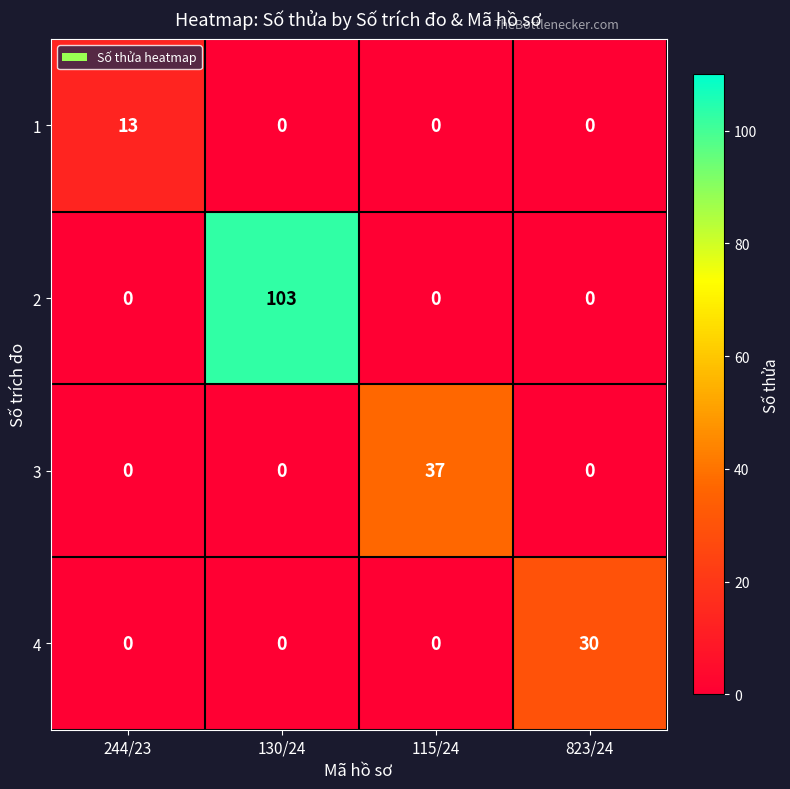

List the series in order of their peak value, lowest first.

1, 4, 3, 2